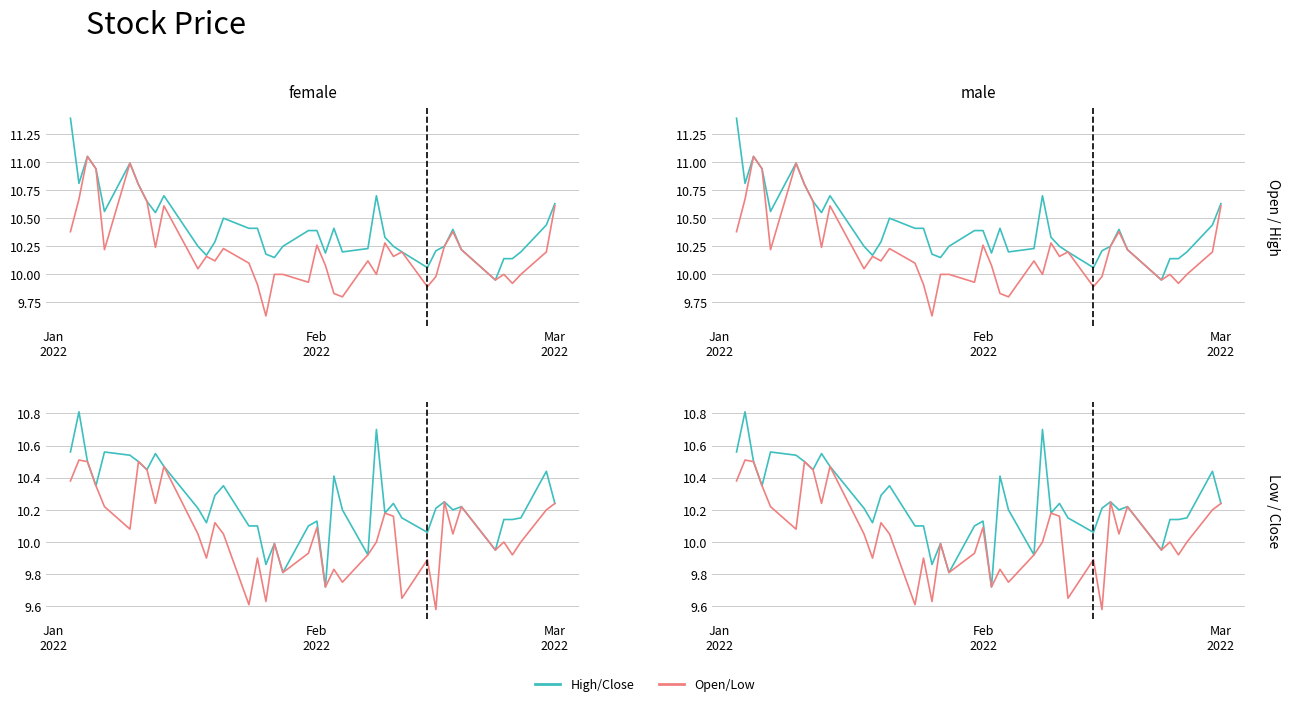

How many lines are shown in the chart?

4